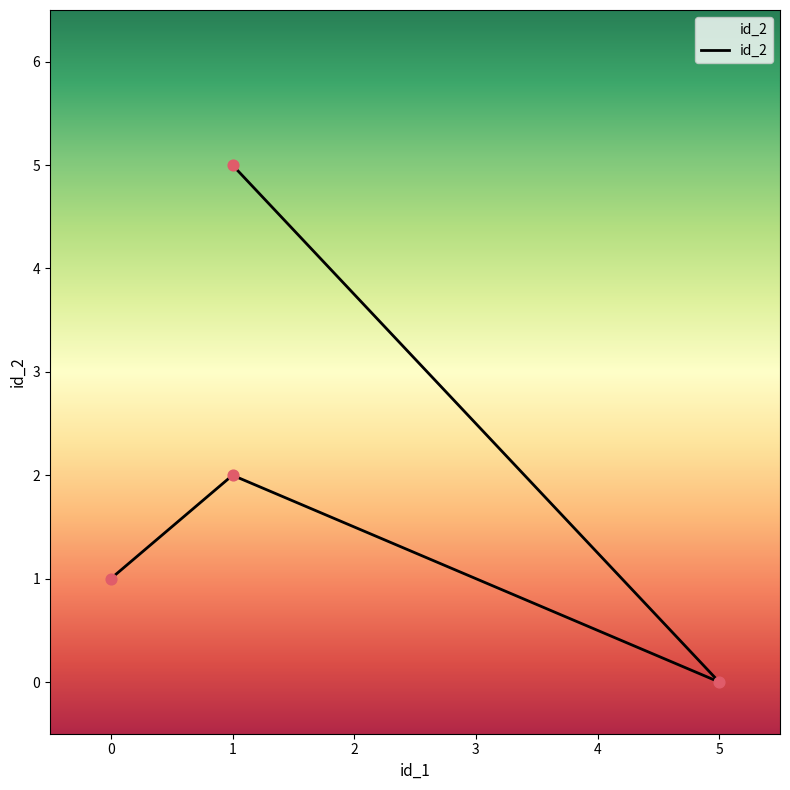

Between 1 and 5, which is larger?

1